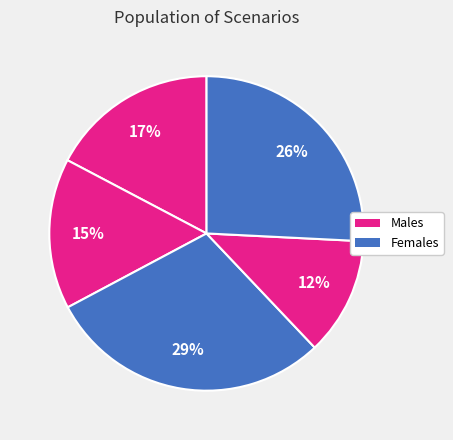

How many slices are in this pie chart?

5